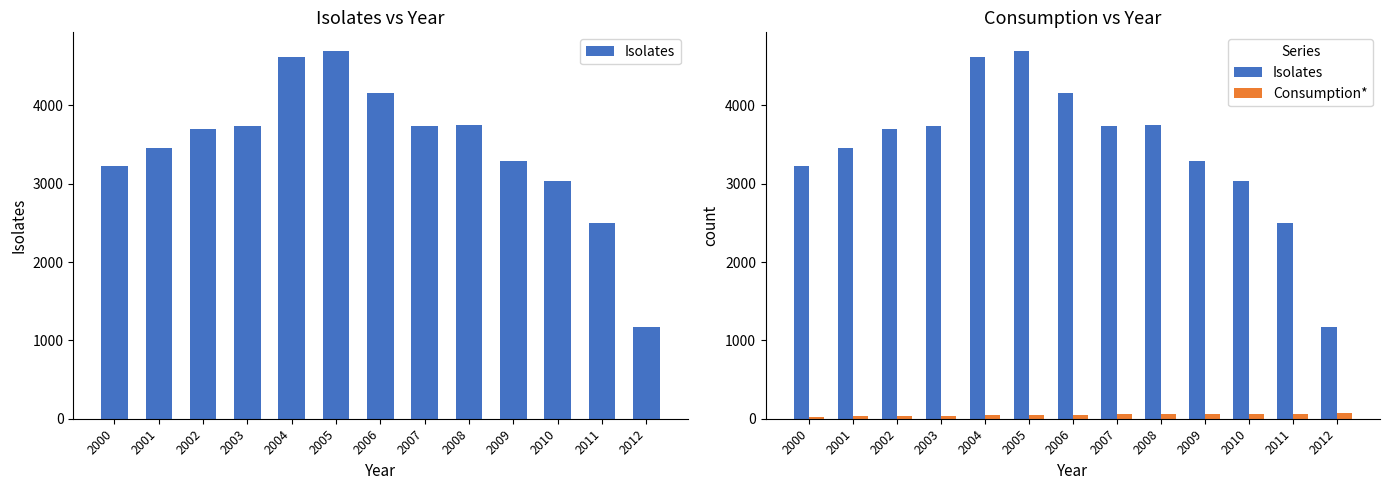

What is the sum of the Consumption* values at 2002 and 2003?

81